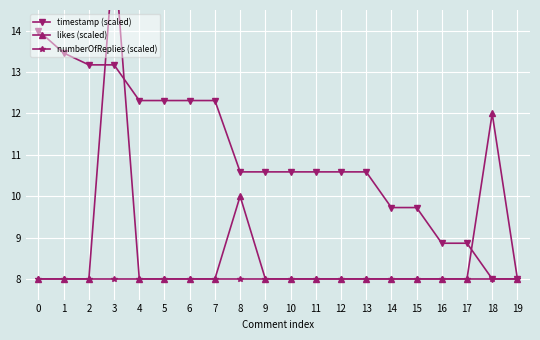

Is this an area chart (filled region under the line)?

No